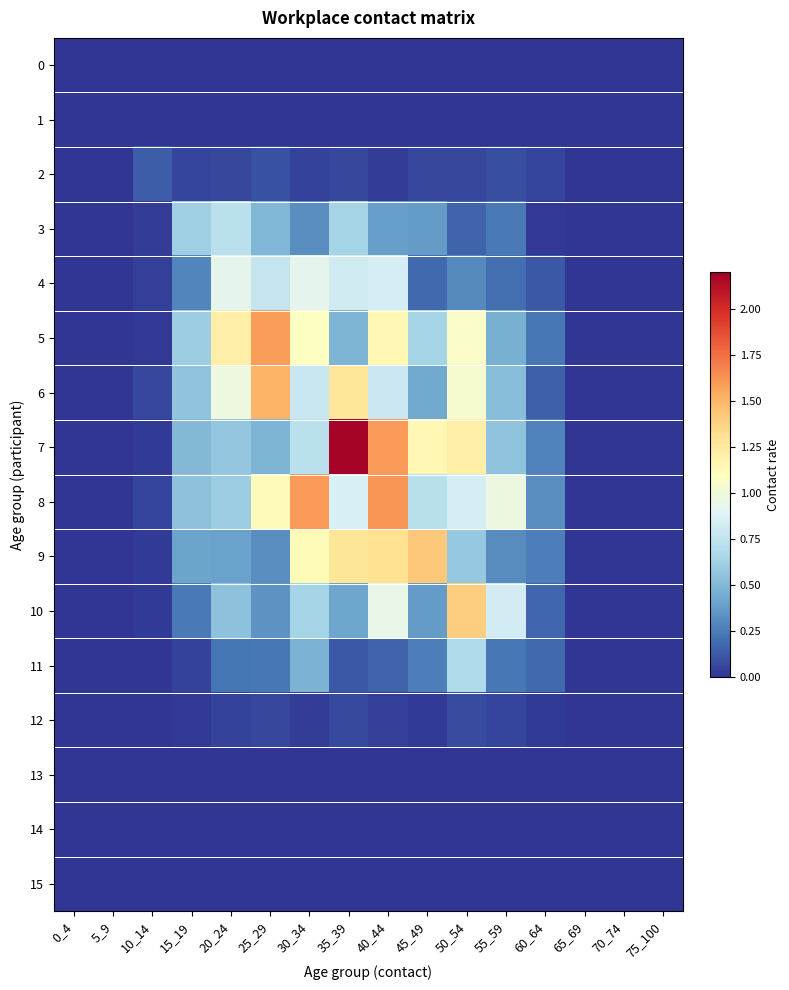

Reading left to right, transcribe all the data shown in this chart.

0: 0_4=0.0	5_9=0.0	10_14=0.0	15_19=0.0	20_24=0.0	25_29=0.0	30_34=0.0	35_39=0.0	40_44=0.0	45_49=0.0	50_54=0.0	55_59=0.0	60_64=0.0	65_69=0.0	70_74=0.0	75_100=0.0
1: 0_4=0.0	5_9=0.0	10_14=0.0	15_19=0.0	20_24=0.0	25_29=0.0	30_34=0.0	35_39=0.0	40_44=0.0	45_49=0.0	50_54=0.0	55_59=0.0	60_64=0.0	65_69=0.0	70_74=0.0	75_100=0.0
2: 0_4=0.0	5_9=0.0	10_14=0.1	15_19=0.1	20_24=0.1	25_29=0.1	30_34=0.1	35_39=0.1	40_44=0.0	45_49=0.1	50_54=0.1	55_59=0.1	60_64=0.1	65_69=0.0	70_74=0.0	75_100=0.0
3: 0_4=0.0	5_9=0.0	10_14=0.0	15_19=0.6	20_24=0.7	25_29=0.5	30_34=0.3	35_39=0.6	40_44=0.4	45_49=0.4	50_54=0.2	55_59=0.2	60_64=0.0	65_69=0.0	70_74=0.0	75_100=0.0
4: 0_4=0.0	5_9=0.0	10_14=0.0	15_19=0.3	20_24=0.9	25_29=0.8	30_34=0.9	35_39=0.8	40_44=0.8	45_49=0.2	50_54=0.3	55_59=0.2	60_64=0.1	65_69=0.0	70_74=0.0	75_100=0.0
5: 0_4=0.0	5_9=0.0	10_14=0.0	15_19=0.6	20_24=1.2	25_29=1.6	30_34=1.1	35_39=0.5	40_44=1.1	45_49=0.6	50_54=1.1	55_59=0.5	60_64=0.2	65_69=0.0	70_74=0.0	75_100=0.0
6: 0_4=0.0	5_9=0.0	10_14=0.1	15_19=0.6	20_24=1.0	25_29=1.5	30_34=0.8	35_39=1.3	40_44=0.8	45_49=0.4	50_54=1.0	55_59=0.5	60_64=0.2	65_69=0.0	70_74=0.0	75_100=0.0
7: 0_4=0.0	5_9=0.0	10_14=0.0	15_19=0.5	20_24=0.6	25_29=0.5	30_34=0.7	35_39=2.2	40_44=1.6	45_49=1.2	50_54=1.2	55_59=0.6	60_64=0.3	65_69=0.0	70_74=0.0	75_100=0.0
8: 0_4=0.0	5_9=0.0	10_14=0.1	15_19=0.5	20_24=0.6	25_29=1.1	30_34=1.6	35_39=0.9	40_44=1.6	45_49=0.7	50_54=0.8	55_59=1.0	60_64=0.3	65_69=0.0	70_74=0.0	75_100=0.0
9: 0_4=0.0	5_9=0.0	10_14=0.0	15_19=0.4	20_24=0.4	25_29=0.3	30_34=1.1	35_39=1.3	40_44=1.3	45_49=1.4	50_54=0.6	55_59=0.3	60_64=0.3	65_69=0.0	70_74=0.0	75_100=0.0
10: 0_4=0.0	5_9=0.0	10_14=0.0	15_19=0.2	20_24=0.5	25_29=0.3	30_34=0.6	35_39=0.4	40_44=0.9	45_49=0.4	50_54=1.4	55_59=0.8	60_64=0.2	65_69=0.0	70_74=0.0	75_100=0.0
11: 0_4=0.0	5_9=0.0	10_14=0.0	15_19=0.0	20_24=0.2	25_29=0.2	30_34=0.5	35_39=0.1	40_44=0.2	45_49=0.3	50_54=0.7	55_59=0.2	60_64=0.2	65_69=0.0	70_74=0.0	75_100=0.0
12: 0_4=0.0	5_9=0.0	10_14=0.0	15_19=0.0	20_24=0.0	25_29=0.1	30_34=0.0	35_39=0.1	40_44=0.0	45_49=0.0	50_54=0.1	55_59=0.1	60_64=0.0	65_69=0.0	70_74=0.0	75_100=0.0
13: 0_4=0.0	5_9=0.0	10_14=0.0	15_19=0.0	20_24=0.0	25_29=0.0	30_34=0.0	35_39=0.0	40_44=0.0	45_49=0.0	50_54=0.0	55_59=0.0	60_64=0.0	65_69=0.0	70_74=0.0	75_100=0.0
14: 0_4=0.0	5_9=0.0	10_14=0.0	15_19=0.0	20_24=0.0	25_29=0.0	30_34=0.0	35_39=0.0	40_44=0.0	45_49=0.0	50_54=0.0	55_59=0.0	60_64=0.0	65_69=0.0	70_74=0.0	75_100=0.0
15: 0_4=0.0	5_9=0.0	10_14=0.0	15_19=0.0	20_24=0.0	25_29=0.0	30_34=0.0	35_39=0.0	40_44=0.0	45_49=0.0	50_54=0.0	55_59=0.0	60_64=0.0	65_69=0.0	70_74=0.0	75_100=0.0